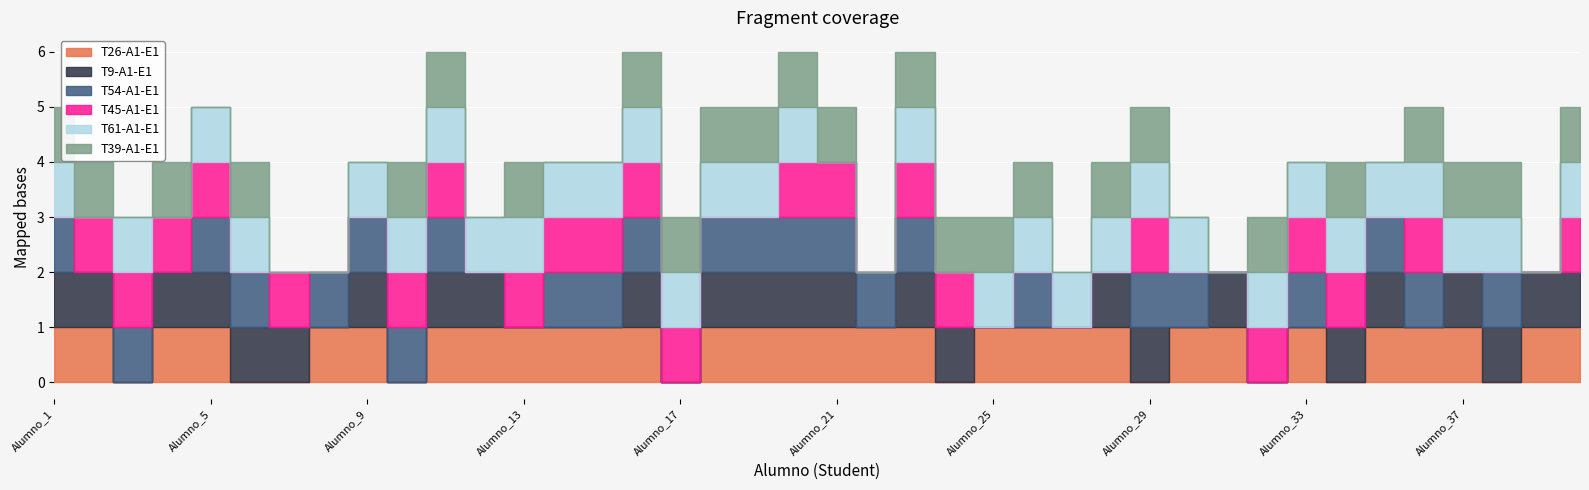

Reading left to right, list all the values displayed in this chart.

T26-A1-E1: 1	1	0	1	1	0	0	1	1	0	1	1	1	1	1	1	0	1	1	1	1	1	1	0	1	1	1	1	0	1	1	0	1	0	1	1	1	0	1	1
T9-A1-E1: 1	1	0	1	1	1	1	0	1	0	1	1	0	0	0	1	0	1	1	1	1	0	1	1	0	0	0	1	1	0	1	0	0	1	1	0	1	1	1	1
T54-A1-E1: 1	0	1	0	1	1	0	1	1	1	1	0	0	1	1	1	0	1	1	1	1	1	1	0	0	1	0	0	1	1	0	0	1	0	1	1	0	1	0	0
T45-A1-E1: 0	1	1	1	1	0	1	0	0	1	1	0	1	1	1	1	1	0	0	1	1	0	1	1	0	0	0	0	1	0	0	1	1	1	0	1	0	0	0	1
T61-A1-E1: 1	0	1	0	1	1	0	0	1	1	1	1	1	1	1	1	1	1	1	1	0	0	1	0	1	1	1	1	1	1	0	1	1	1	1	1	1	1	0	1
T39-A1-E1: 1	1	0	1	0	1	0	0	0	1	1	0	1	0	0	1	1	1	1	1	1	0	1	1	1	1	0	1	1	0	0	1	0	1	0	1	1	1	0	1